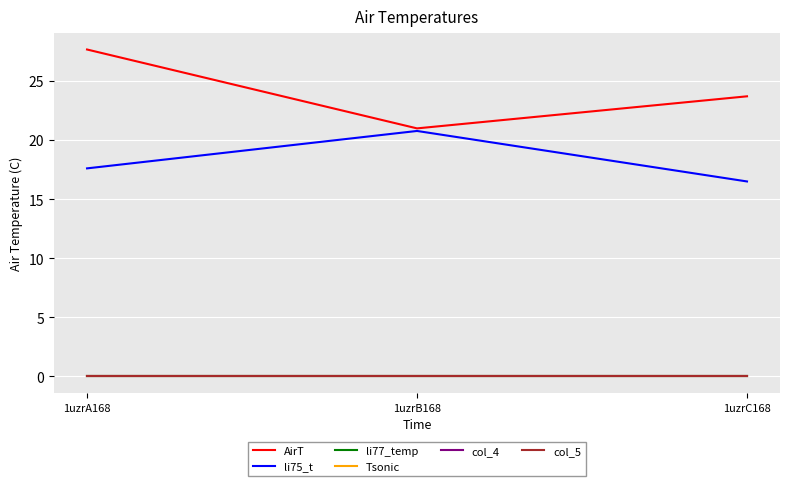

Is this an area chart (filled region under the line)?

No